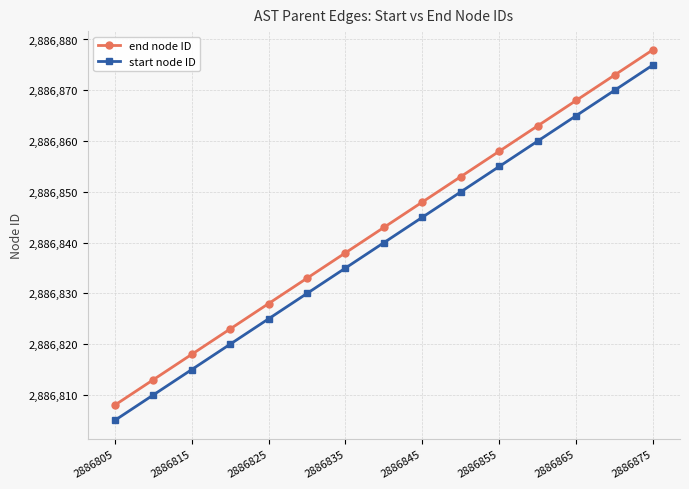

What is the lowest value of the end node ID series?

2886808